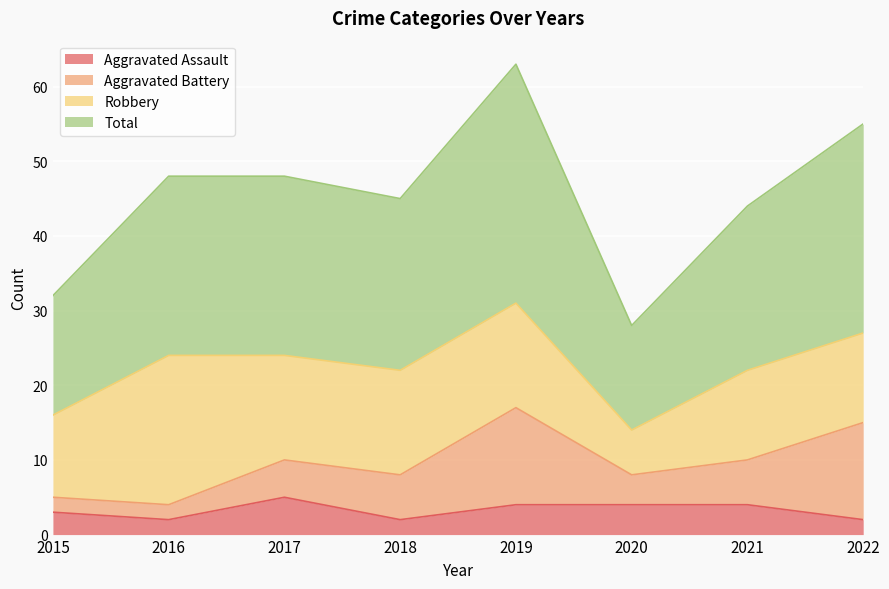

What is the difference between the second highest and second lowest values in the Aggravated Assault series?

2